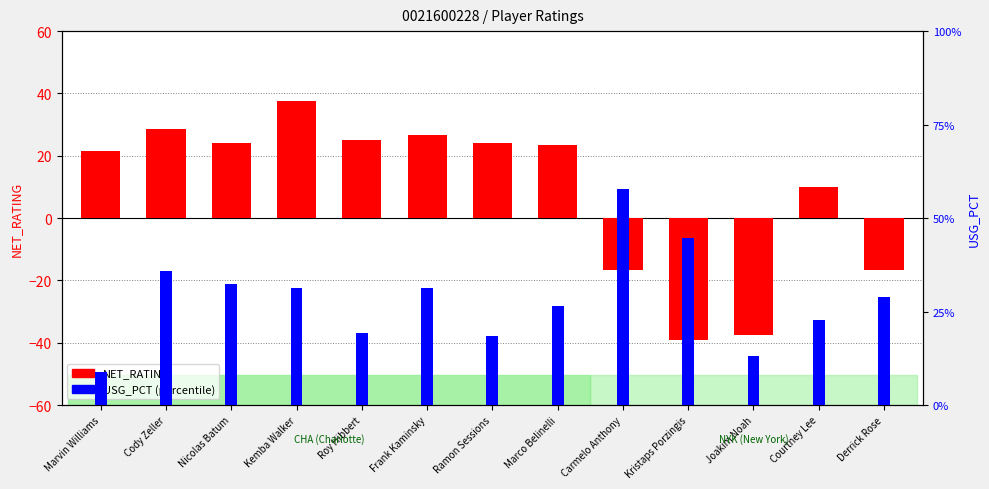

Reading right to left, transcribe all the data shown in this chart.

NET_RATING: Derrick Rose=-16.7	Courtney Lee=10.0	Joakim Noah=-37.5	Kristaps Porzingis=-39.1	Carmelo Anthony=-16.7	Marco Belinelli=23.5	Ramon Sessions=24.0	Frank Kaminsky=26.6	Roy Hibbert=25.0	Kemba Walker=37.5	Nicolas Batum=24.0	Cody Zeller=28.6	Marvin Williams=21.4
USG_PCT: Derrick Rose=0.2	Courtney Lee=0.2	Joakim Noah=0.1	Kristaps Porzingis=0.4	Carmelo Anthony=0.5	Marco Belinelli=0.2	Ramon Sessions=0.1	Frank Kaminsky=0.2	Roy Hibbert=0.2	Kemba Walker=0.2	Nicolas Batum=0.3	Cody Zeller=0.3	Marvin Williams=0.1